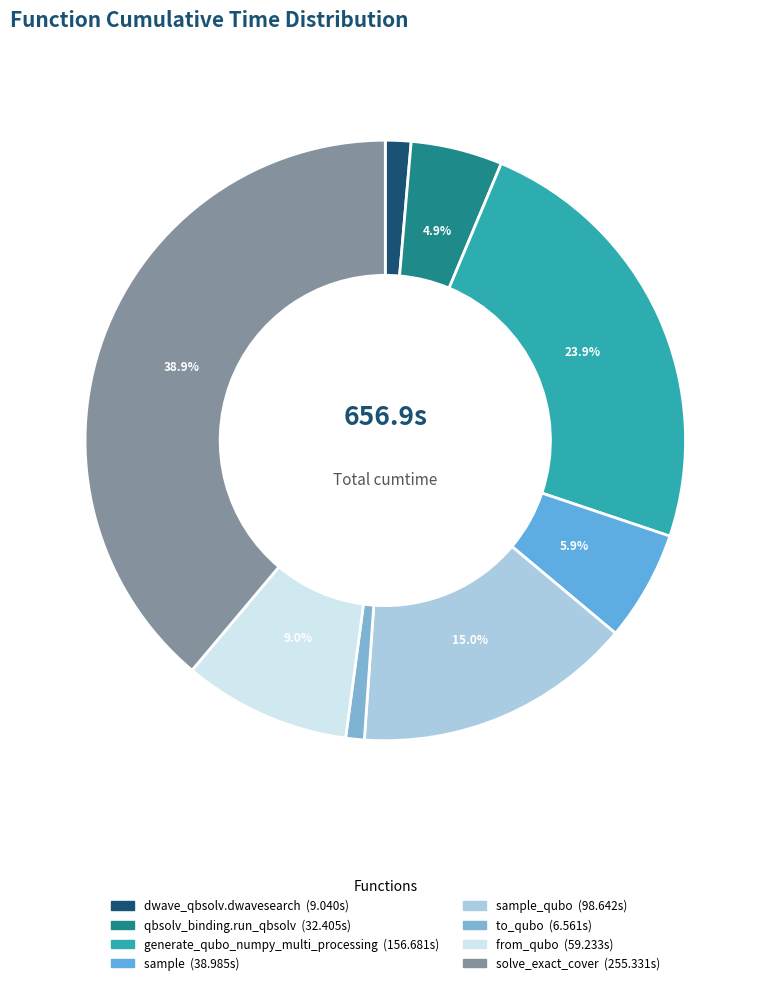

How many segments does this pie chart have?

8